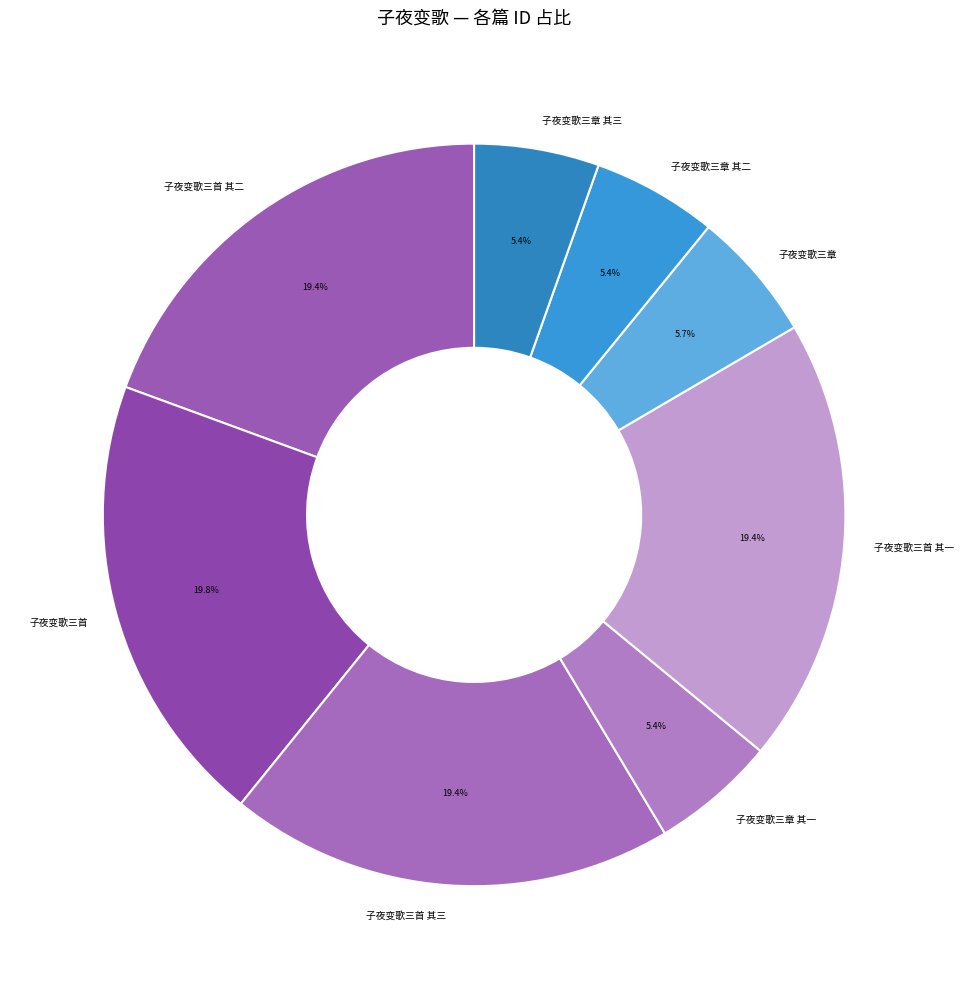

Do 子夜变歌三首 其三 and 子夜变歌三首 together represent more than half of the pie?

No